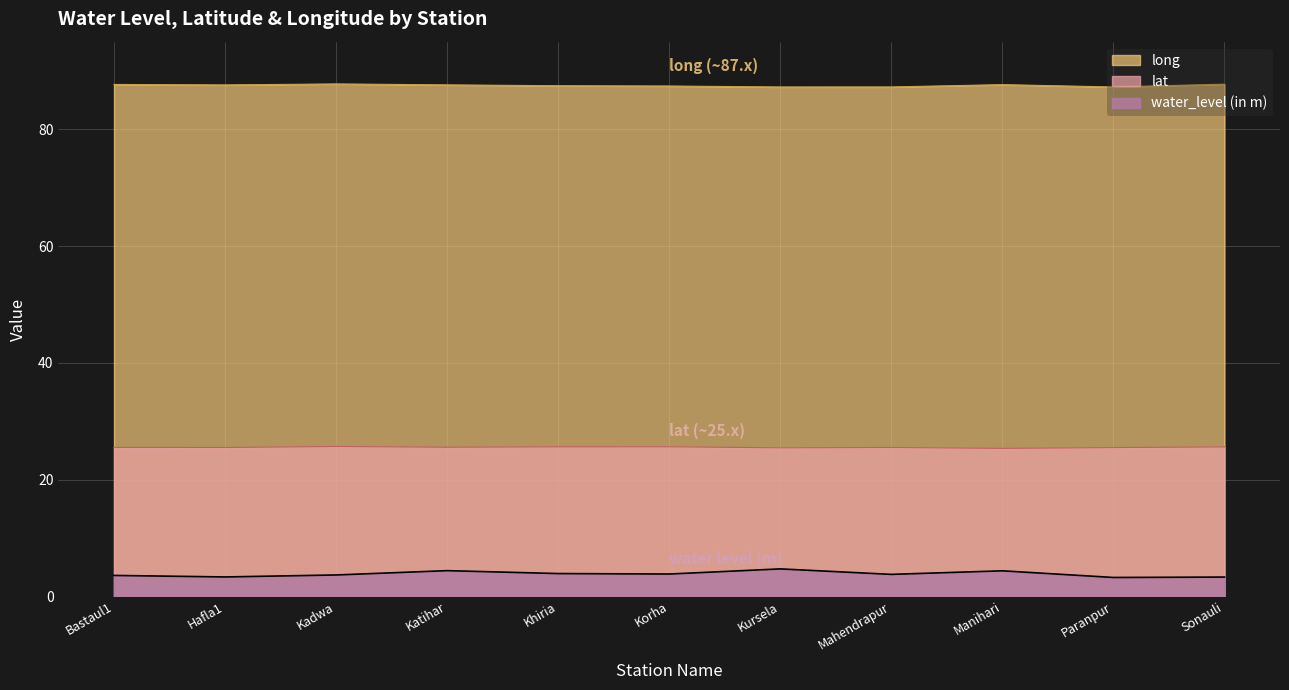

Count the number of categories in the chart.

11